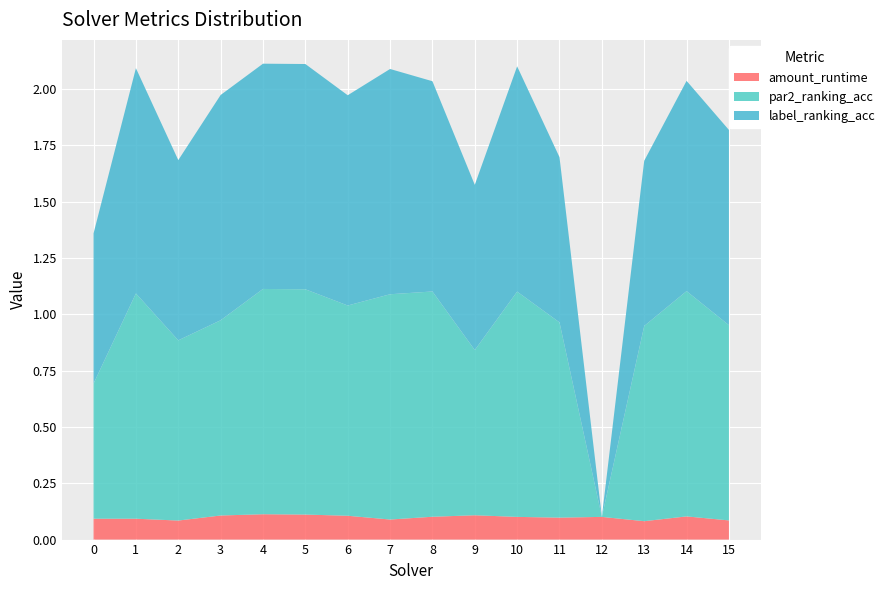

Reading left to right, list all the values displayed in this chart.

amount_runtime: 0=0.1	1=0.1	2=0.1	3=0.1	4=0.1	5=0.1	6=0.1	7=0.1	8=0.1	9=0.1	10=0.1	11=0.1	12=0.1	13=0.1	14=0.1	15=0.1
par2_ranking_acc: 0=0.6	1=1.0	2=0.8	3=0.9	4=1.0	5=1.0	6=0.9	7=1.0	8=1.0	9=0.7	10=1.0	11=0.9	12=0.0	13=0.9	14=1.0	15=0.9
label_ranking_acc: 0=0.7	1=1.0	2=0.8	3=1.0	4=1.0	5=1.0	6=0.9	7=1.0	8=0.9	9=0.7	10=1.0	11=0.7	12=0.0	13=0.7	14=0.9	15=0.9